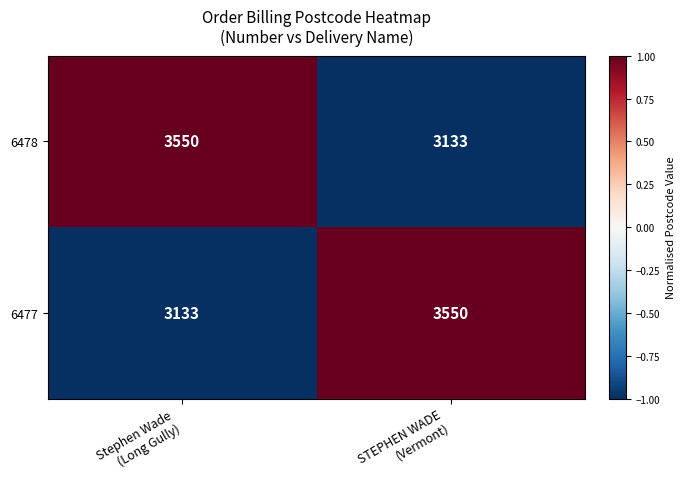

What is the average value of the 6477 series?

3342